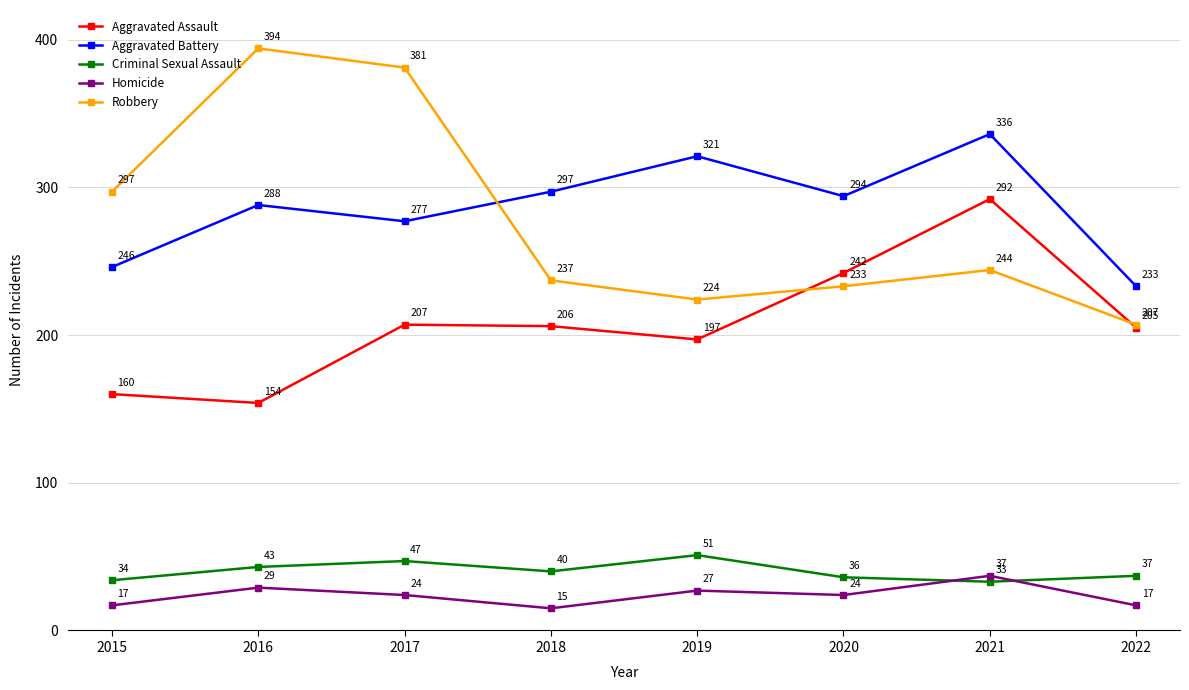

The value of Aggravated Assault at 2020 is 133. True or false?

False